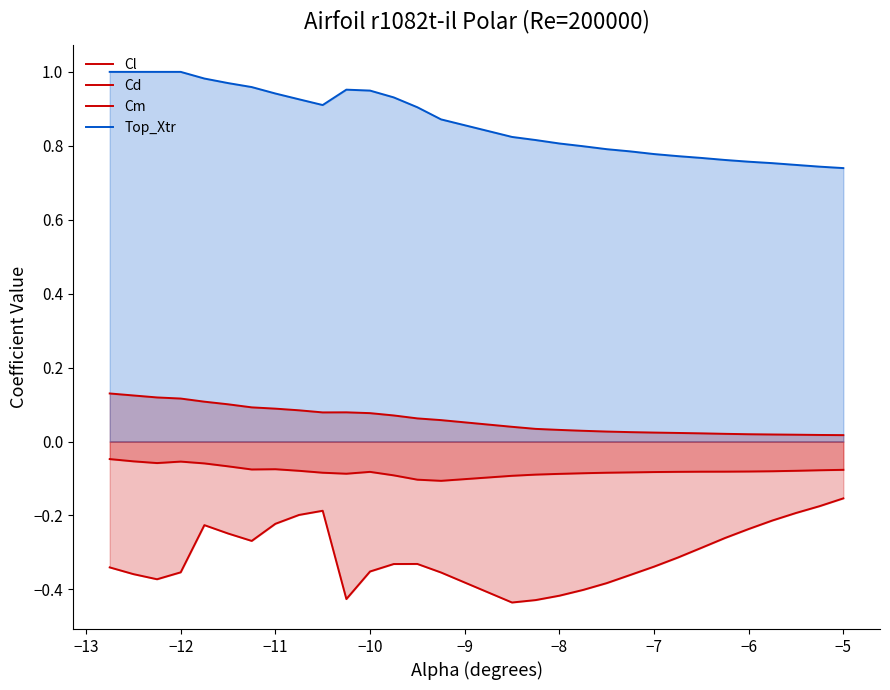

Count the number of data series in this chart.

4